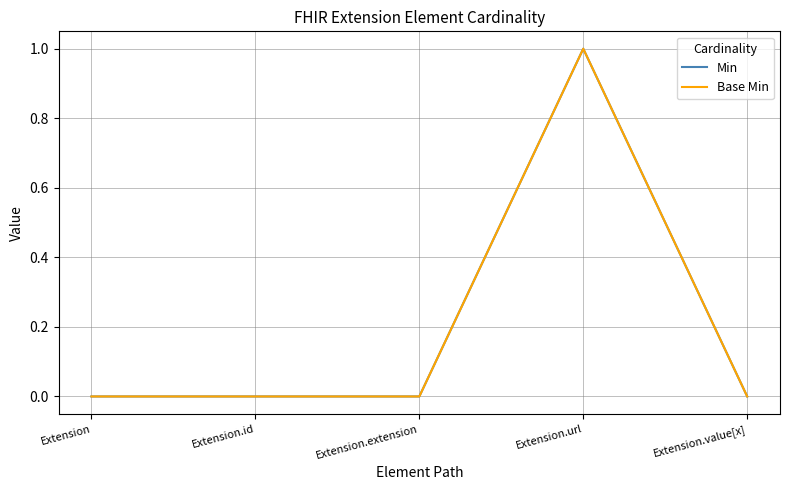

The value of Min at Extension.extension is 0. True or false?

True